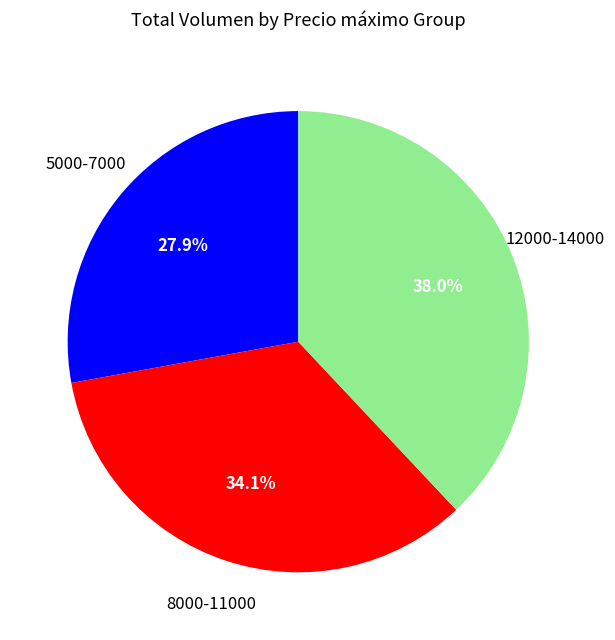

How much of the chart is everything except 5000-7000?

72.1%